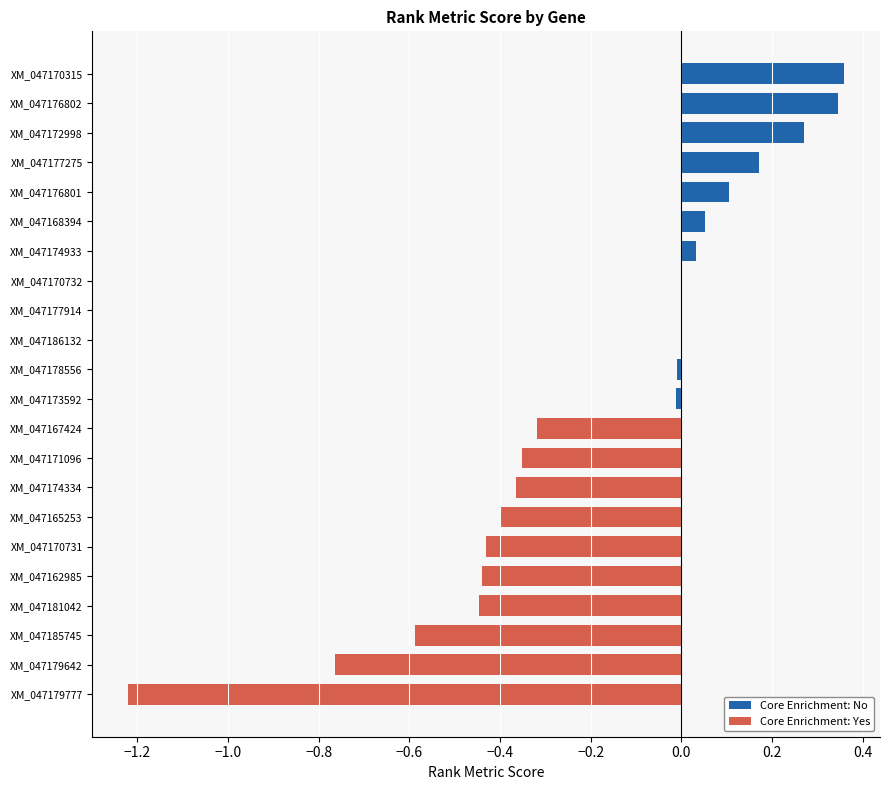

The value at XM_047174933 is 0.0. True or false?

True